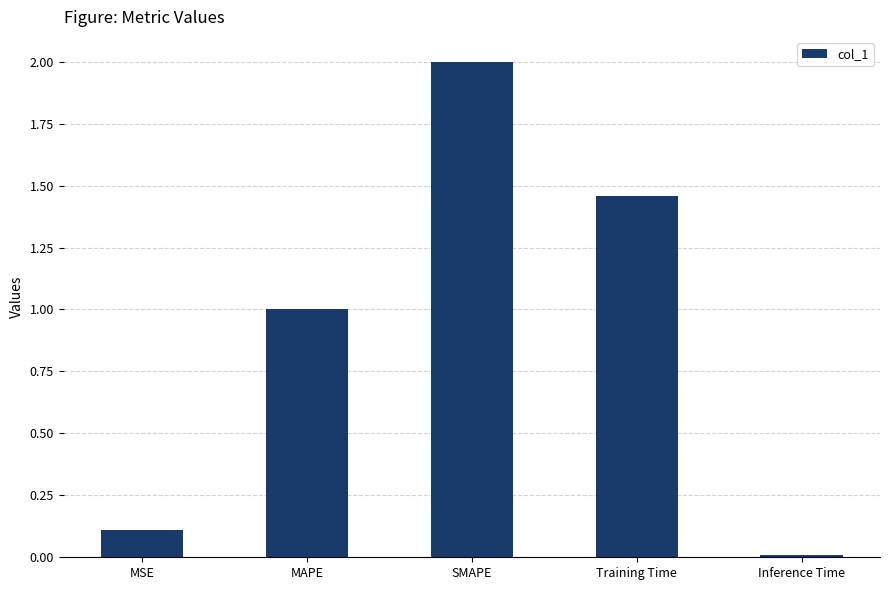

At which category does the chart reach its peak across all series?

SMAPE